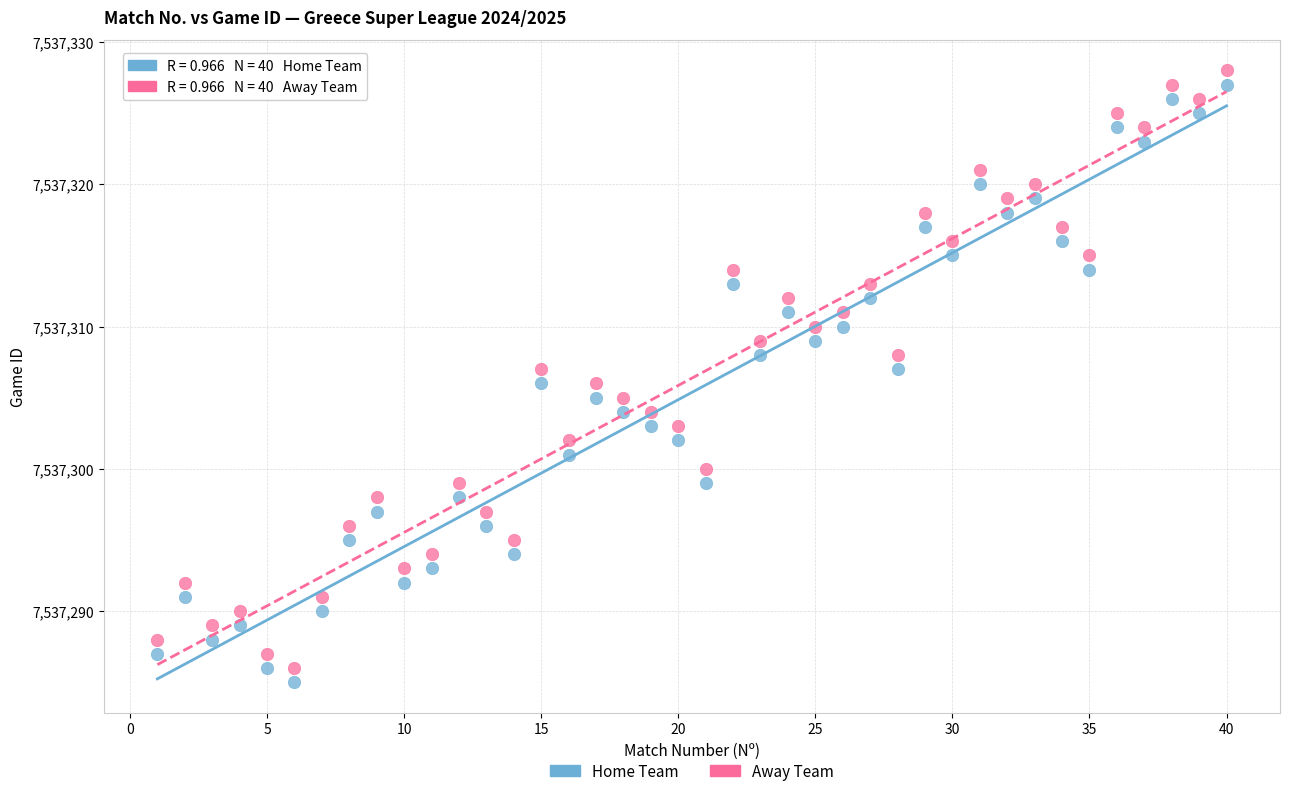

What is the X range (max minus min) for the scatter plot?

39